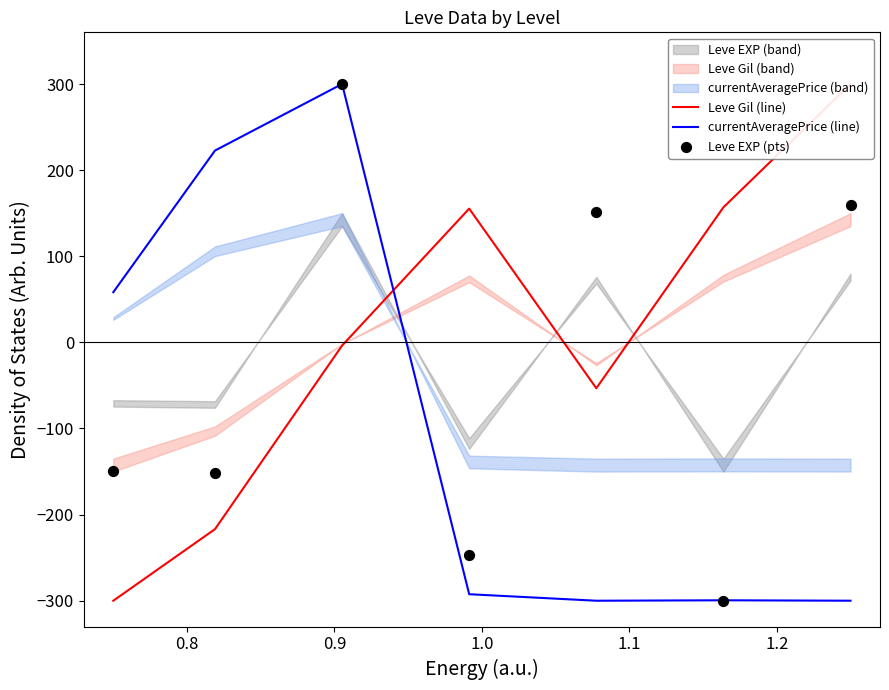

What is the highest value of the currentAveragePrice (line) series?

300.0